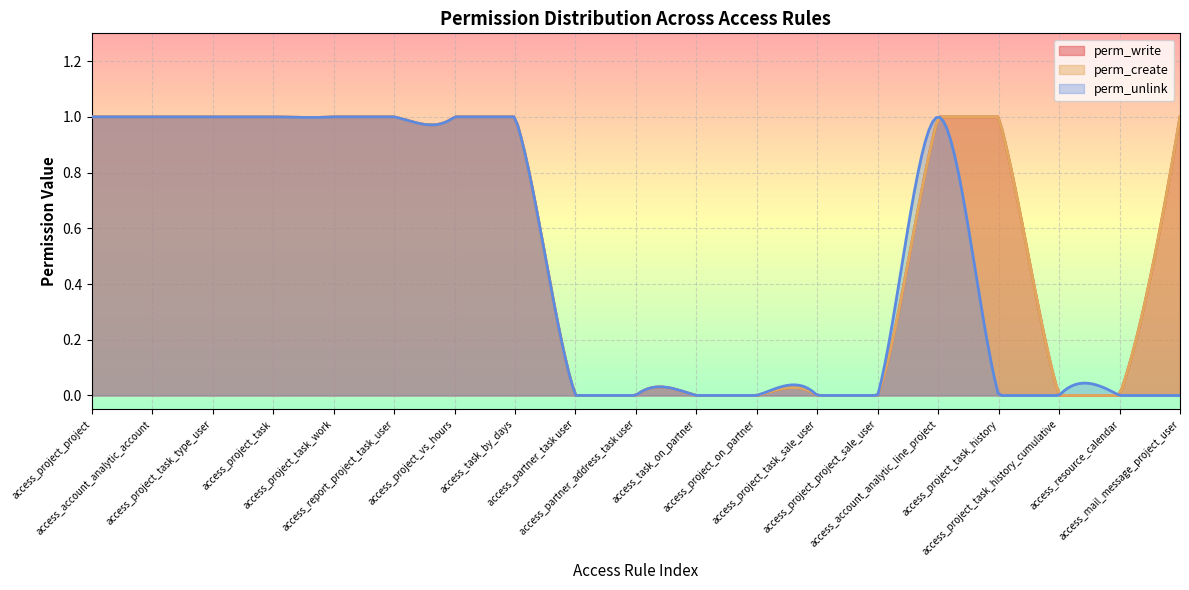

How many positive values does the perm_create series have?

11